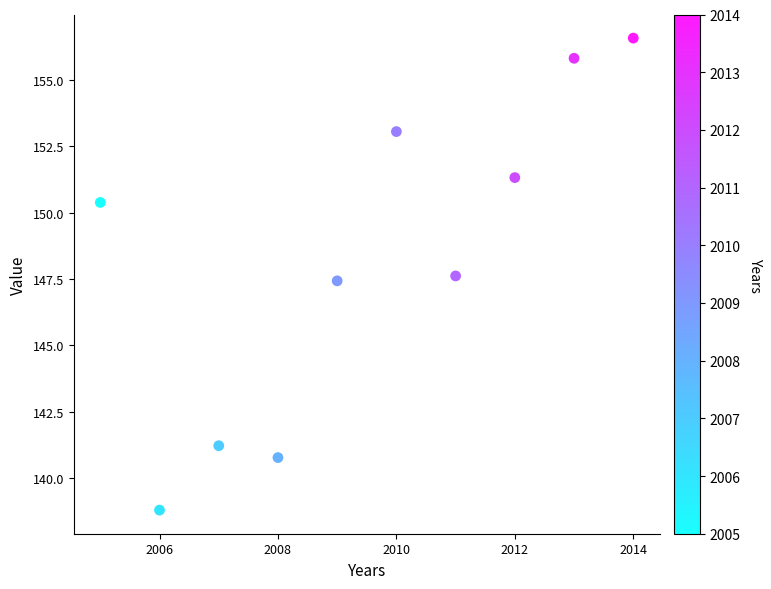

What is the range of Y values (max minus min)?

17.8